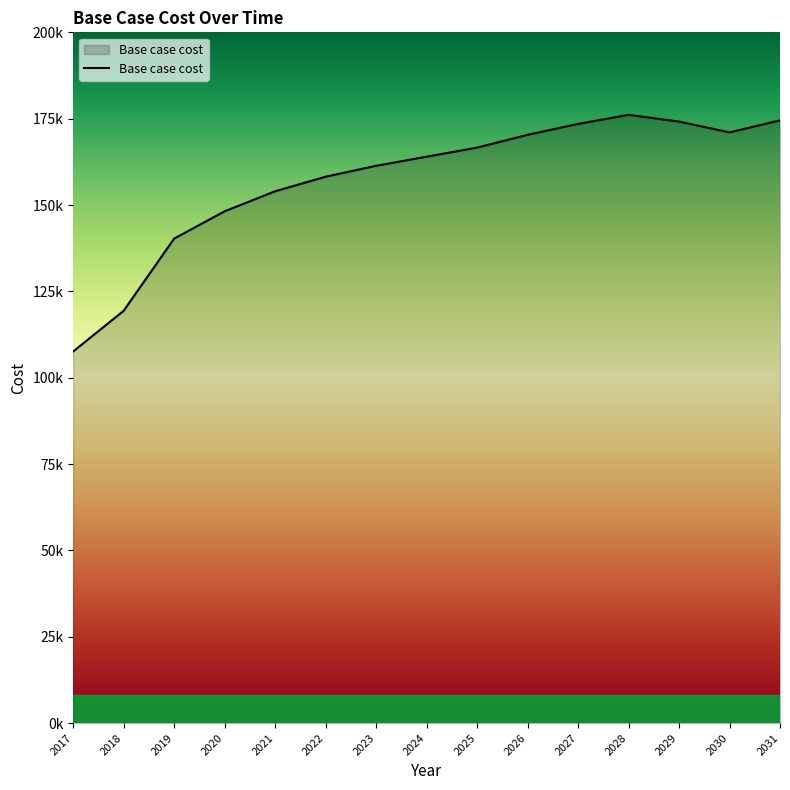

Between 2027 and 2031, which is larger?

2031